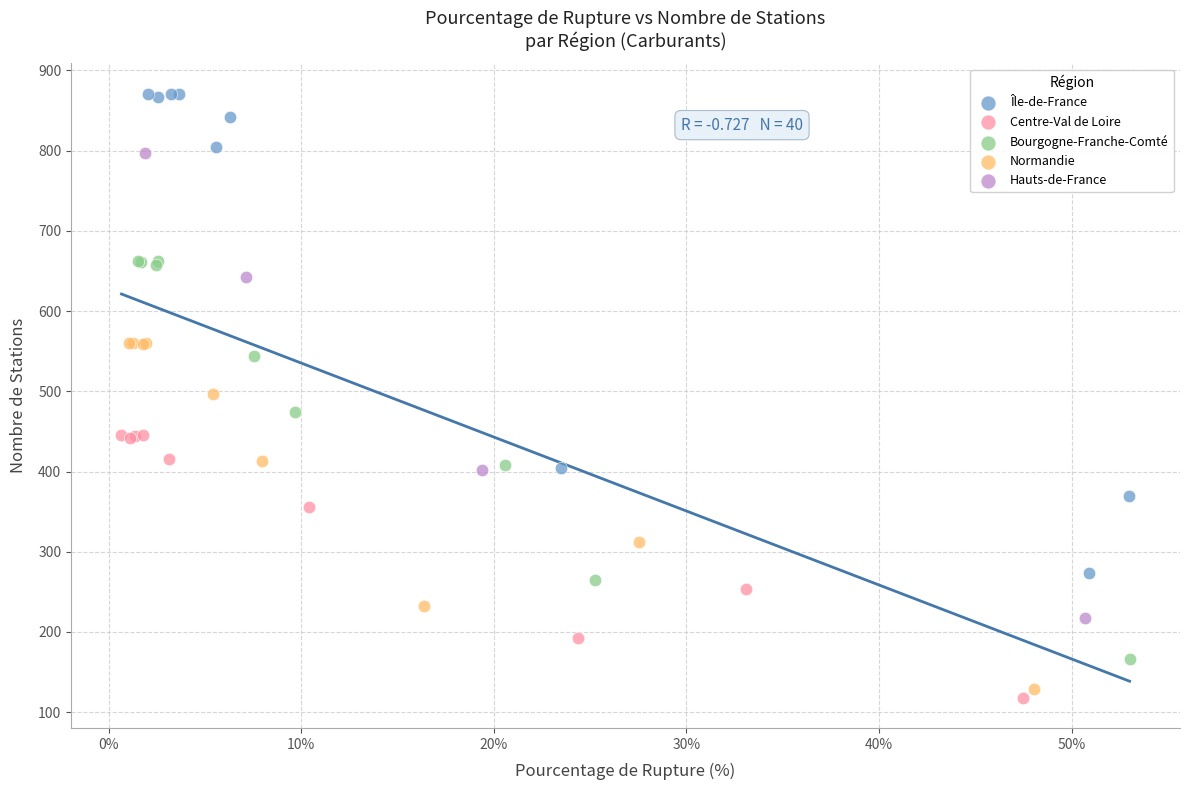

Which series has the largest Y range (max minus min)?

Île-de-France